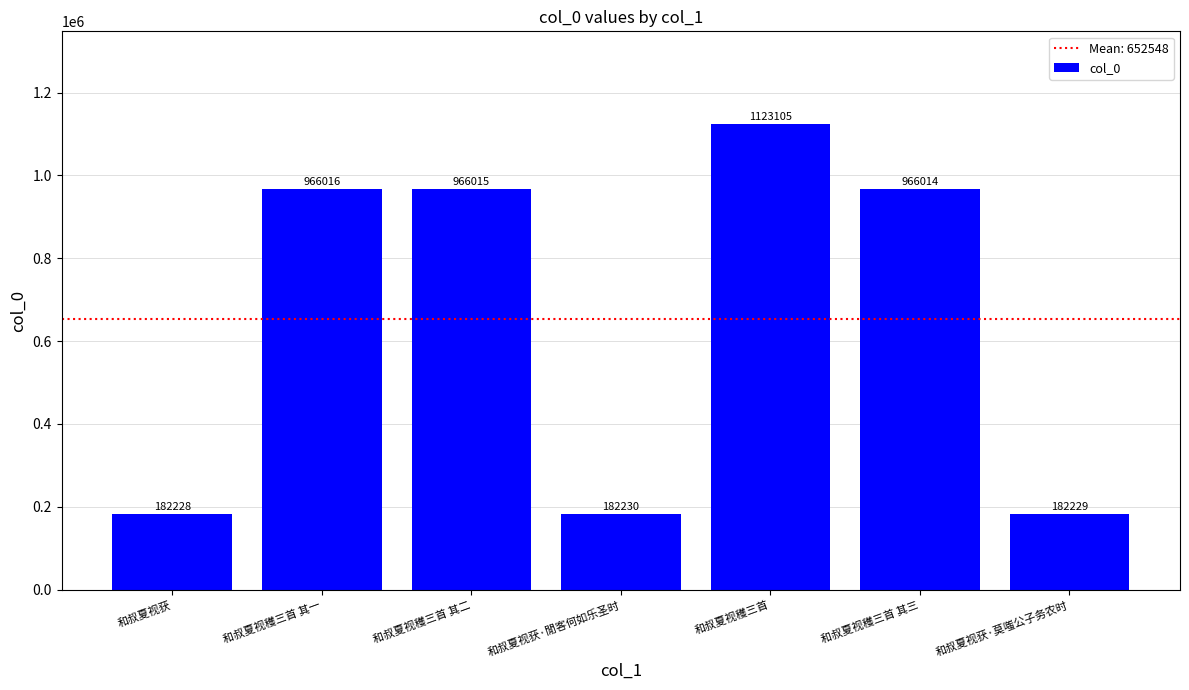

What is the label of the 1st bar from the left?

和叔夏视获